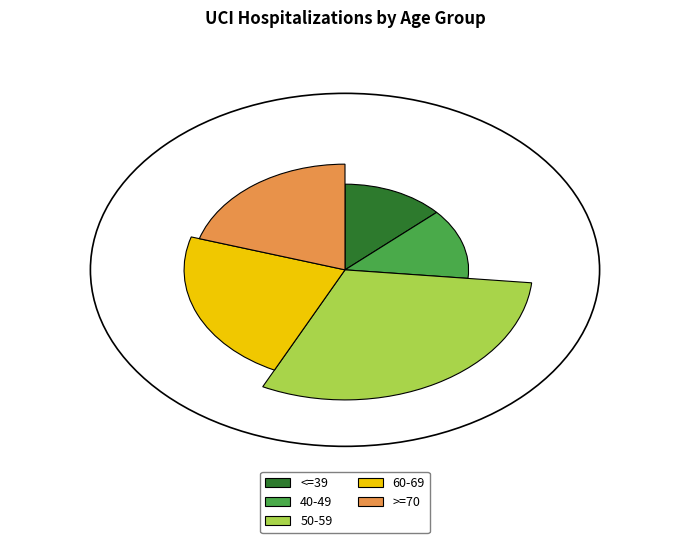

Which slice is the largest?

50-59